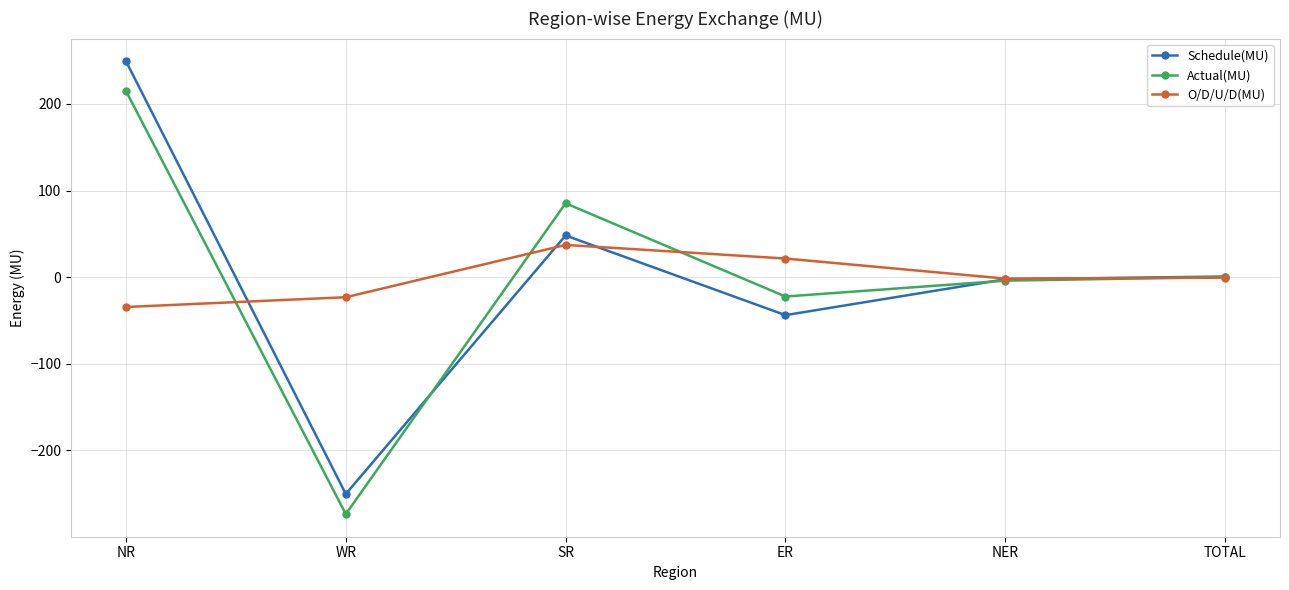

True or false: O/D/U/D(MU) has more than 0 points higher than both neighbors.

True